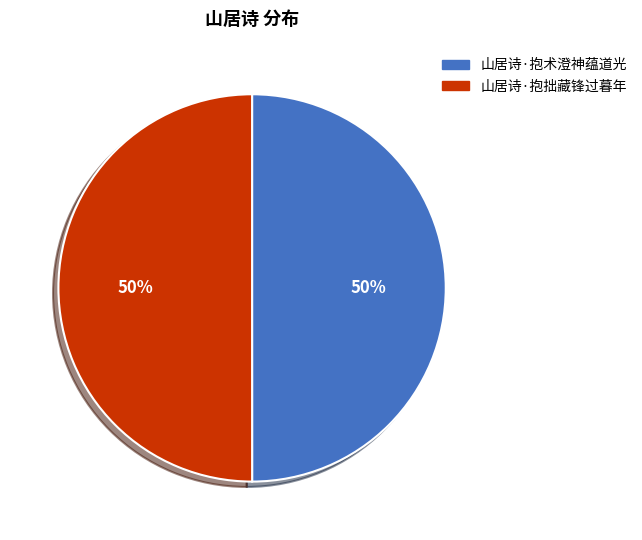

Approximately how many times larger is the value at 山居诗·抱拙藏锋过暮年 compared to 山居诗·抱术澄神蕴道光?

1.0